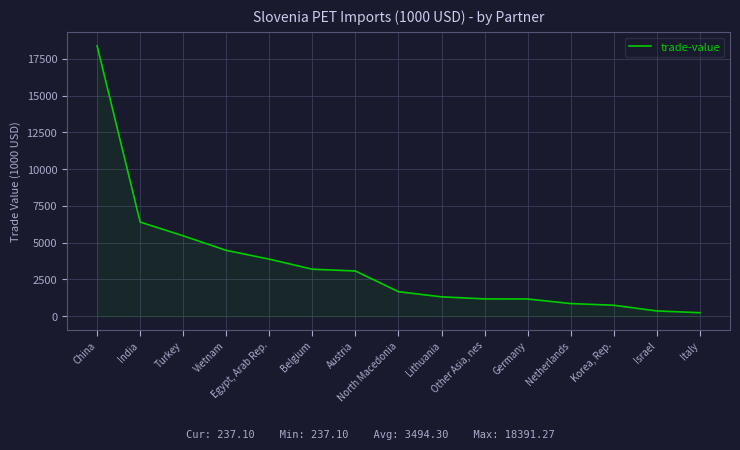

How many values are below 1665?

7